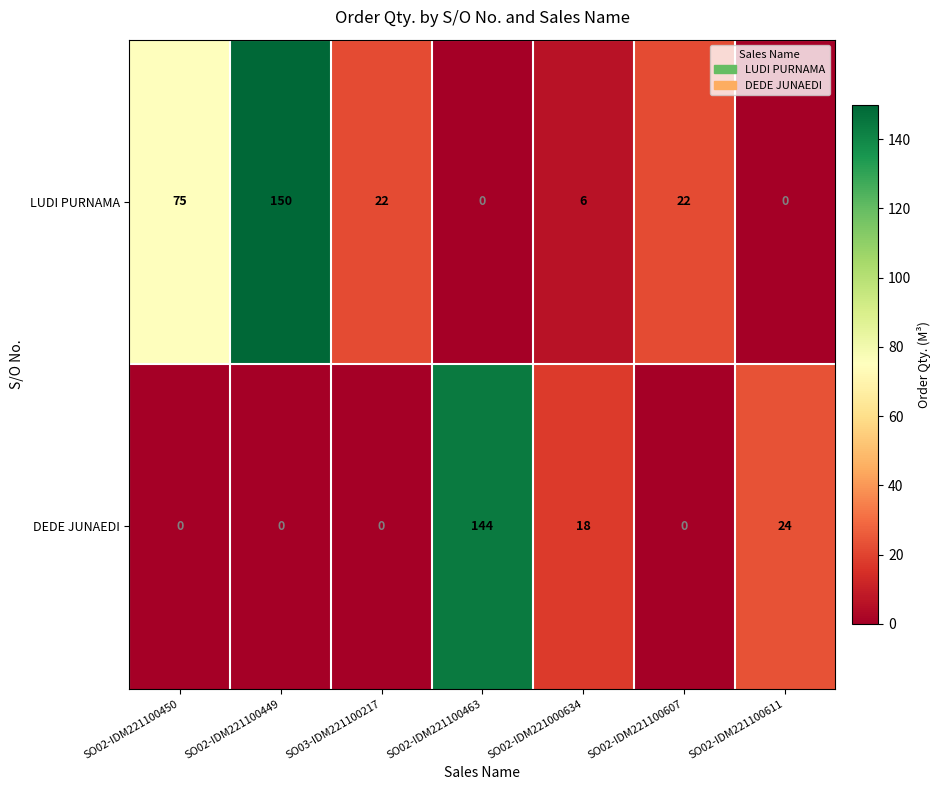

How many distinct data groups are displayed?

2